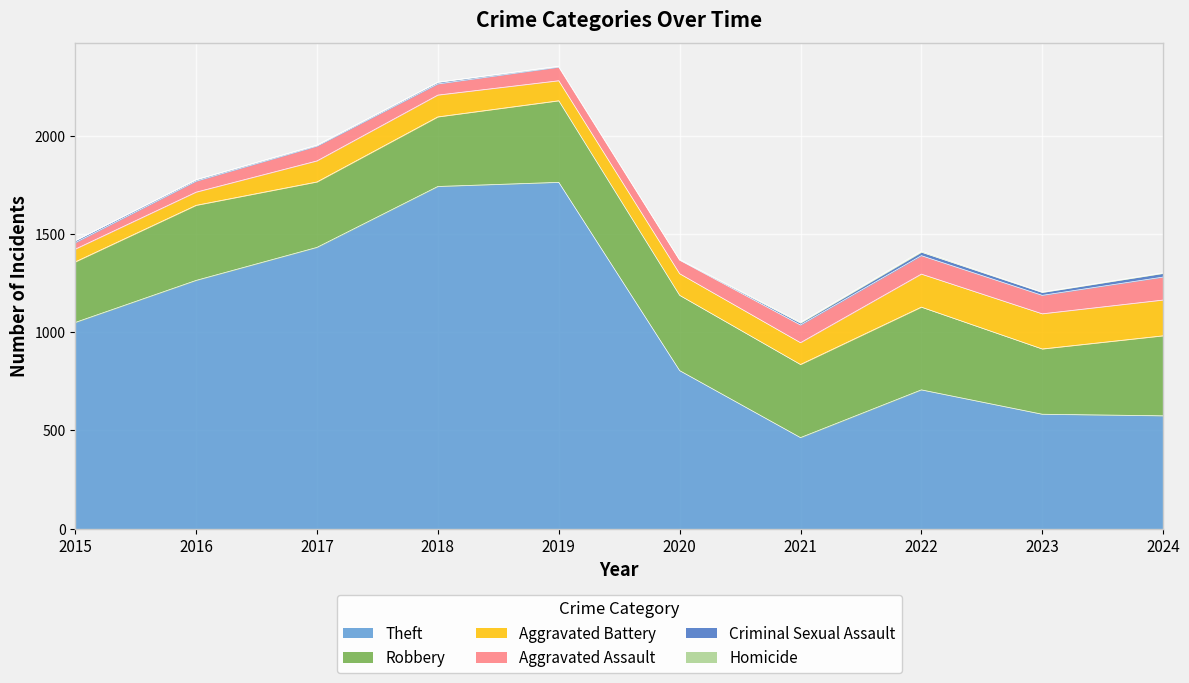

How many lines are shown in the chart?

6